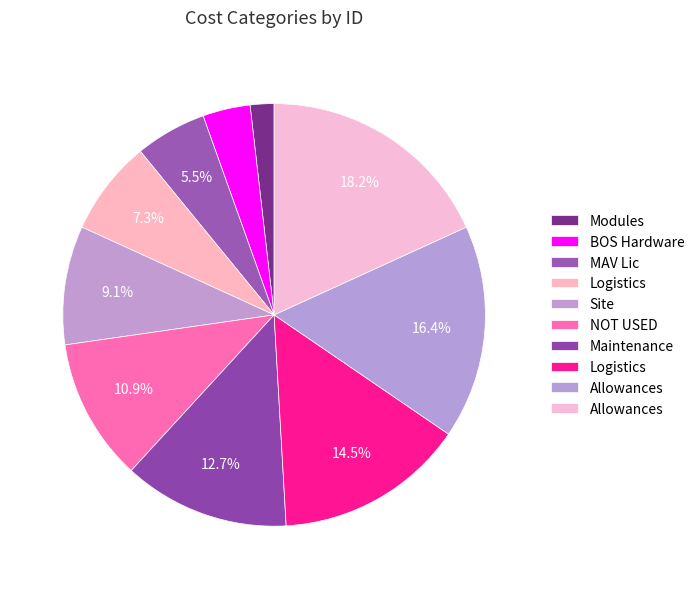

How many segments does this pie chart have?

10